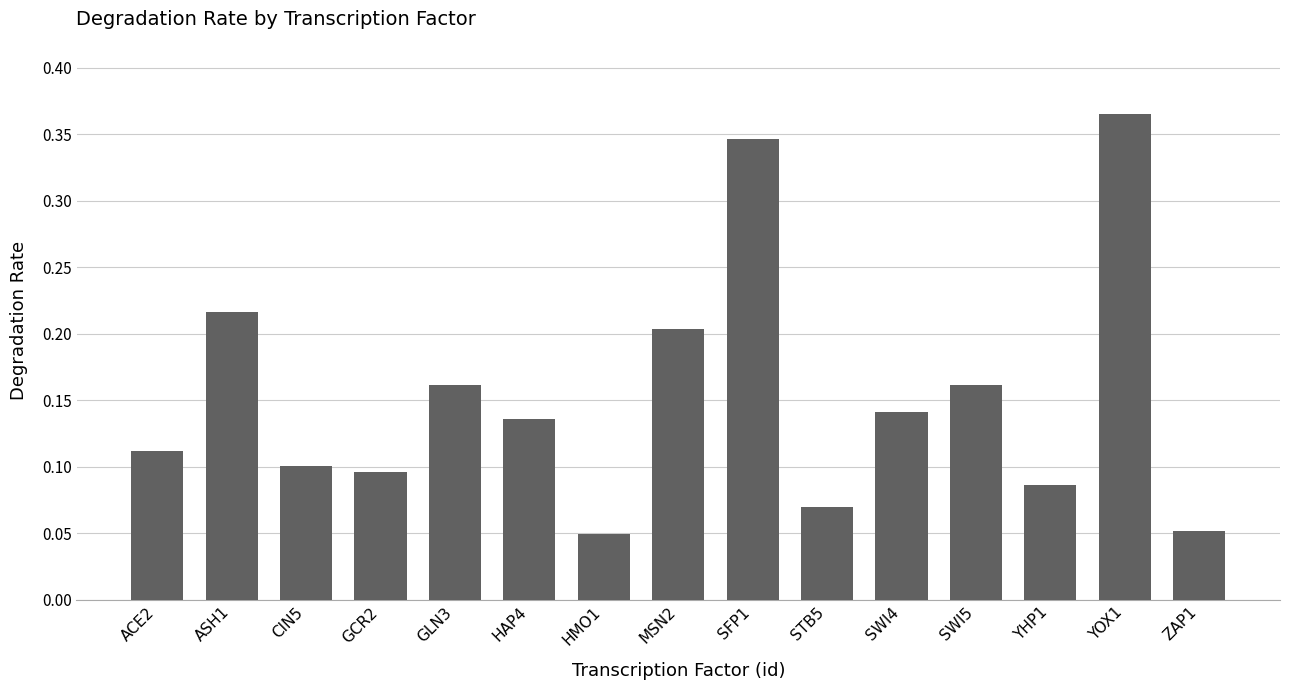

What is the sum of all values?

2.3